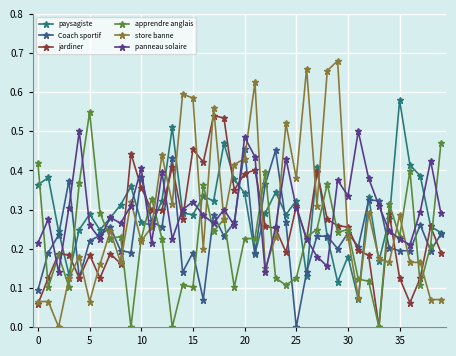

How many lines are shown in the chart?

6